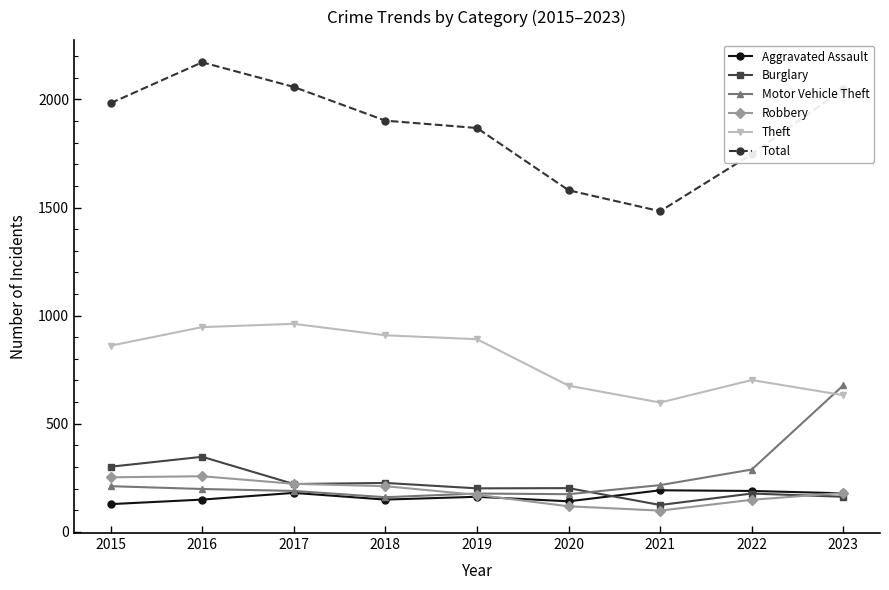

The value of Robbery at 2023 is 180. True or false?

True